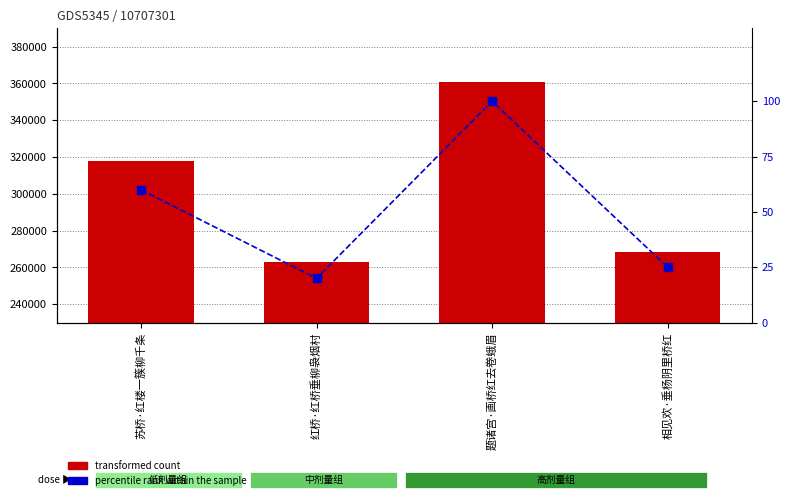

The value of percentile rank within the sample at 题诸宫·画桥红去卷蛾眉 is 100. True or false?

True